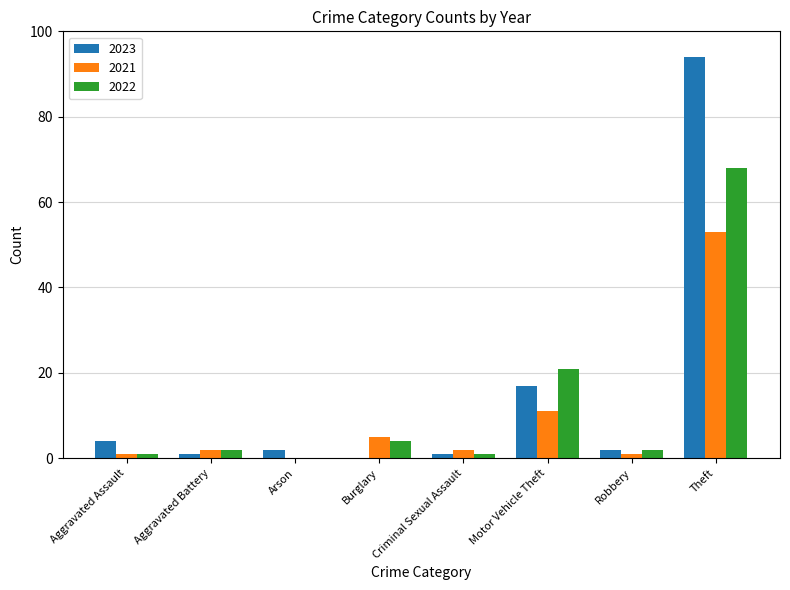

Is it true that 2021 equals 0 at Arson?

True